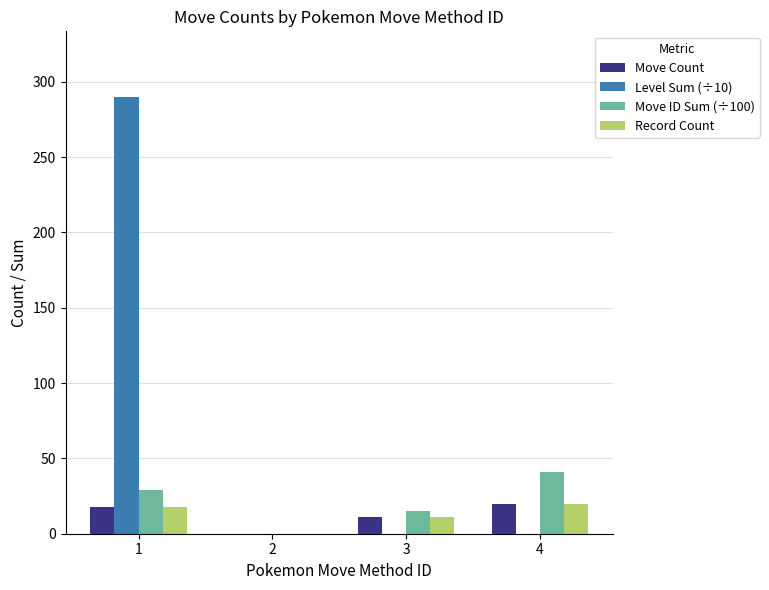

Reading left to right, list all the values displayed in this chart.

Move Count: 1=18	2=0	3=11	4=20
Level Sum (÷10): 1=290	2=0	3=0	4=0
Move ID Sum (÷100): 1=29	2=0	3=15	4=41
Record Count: 1=18	2=0	3=11	4=20